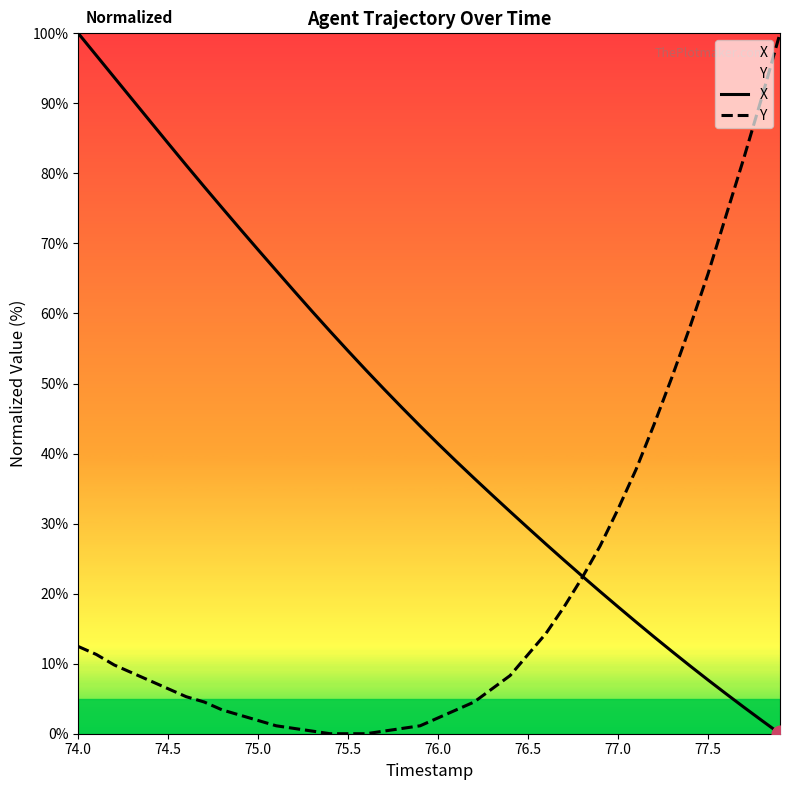

How many lines are shown in the chart?

2